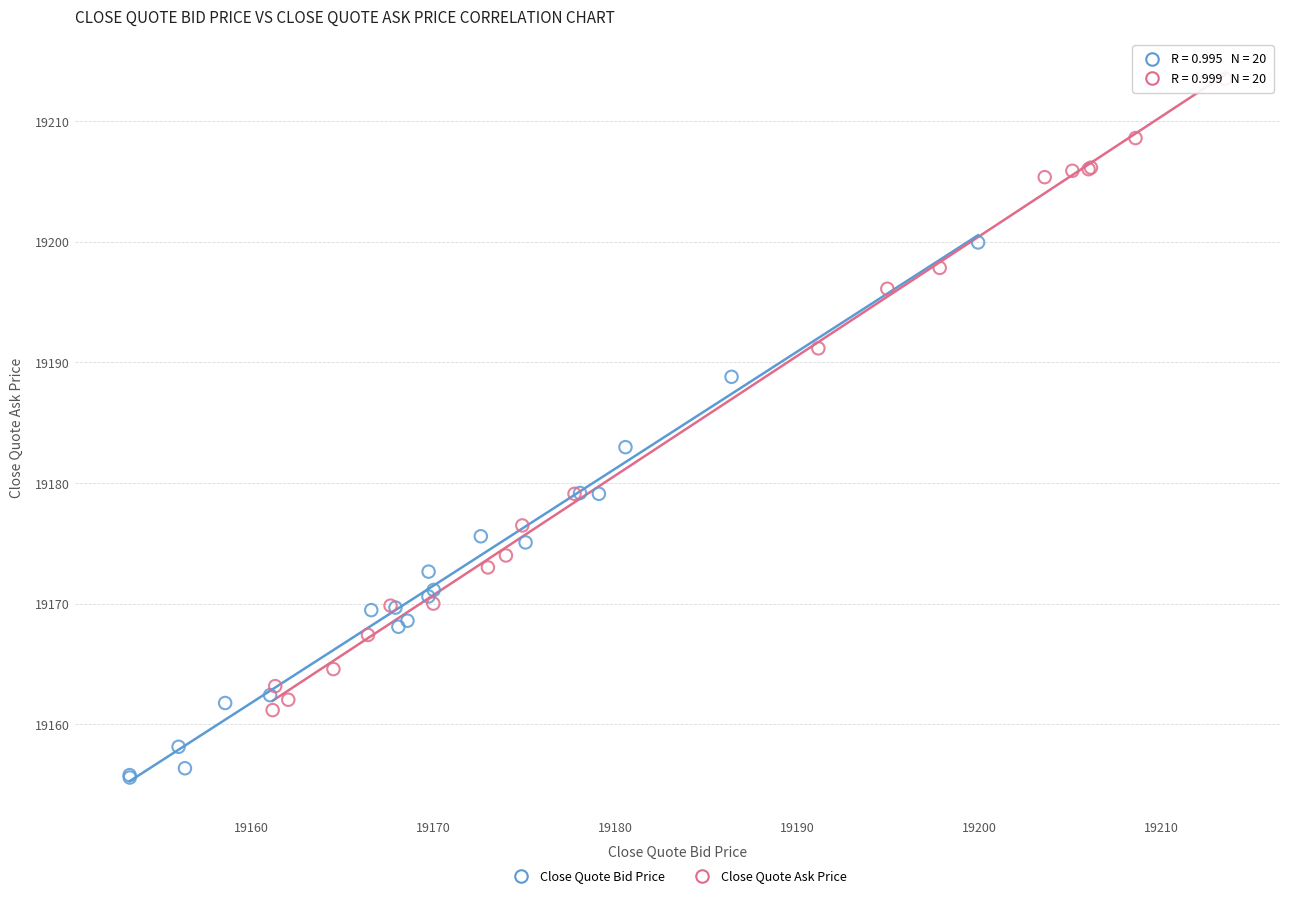

Which series has the largest Y range (max minus min)?

Close Quote Ask Price